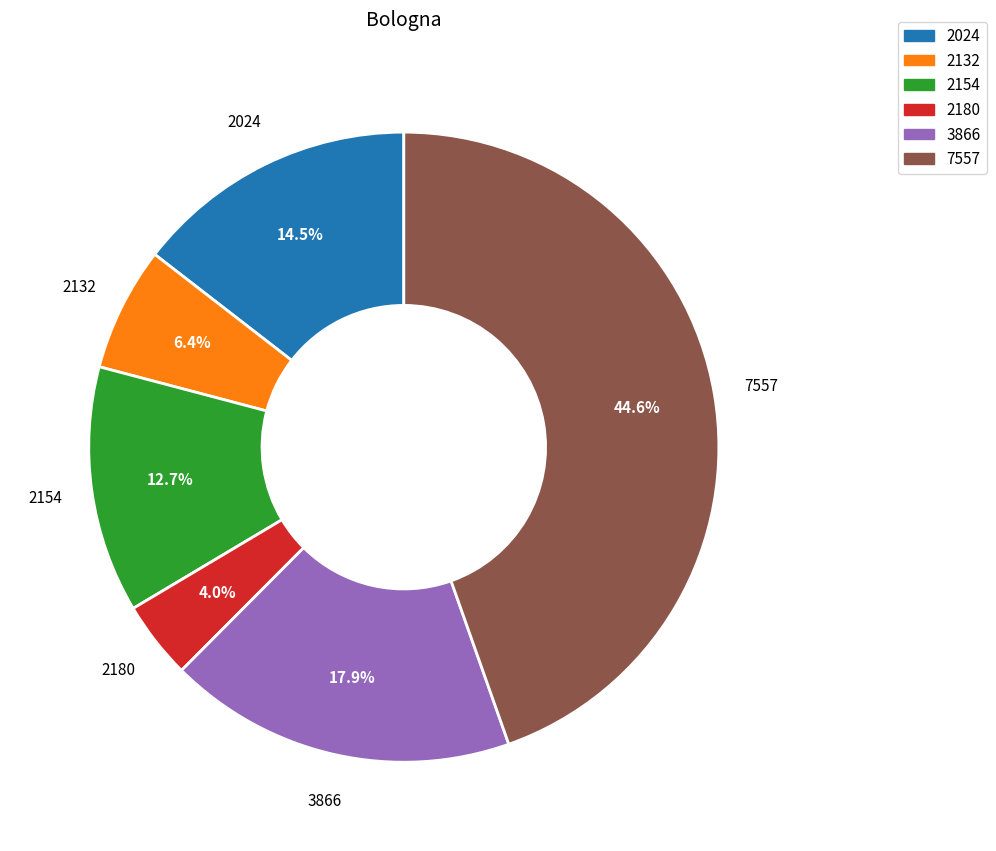

Is there any slice that represents more than half of the pie?

No